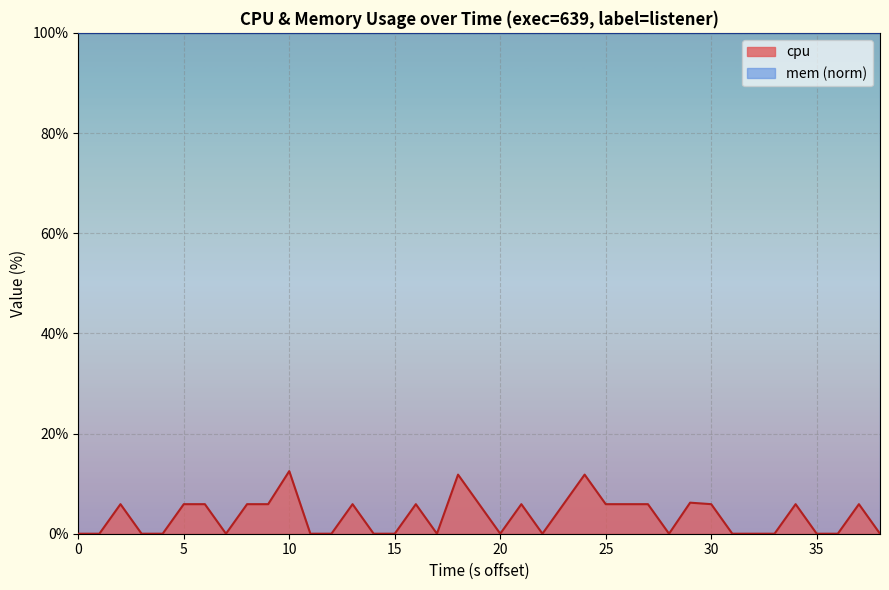

True or false: the data has more than 0 interior local peaks.

True